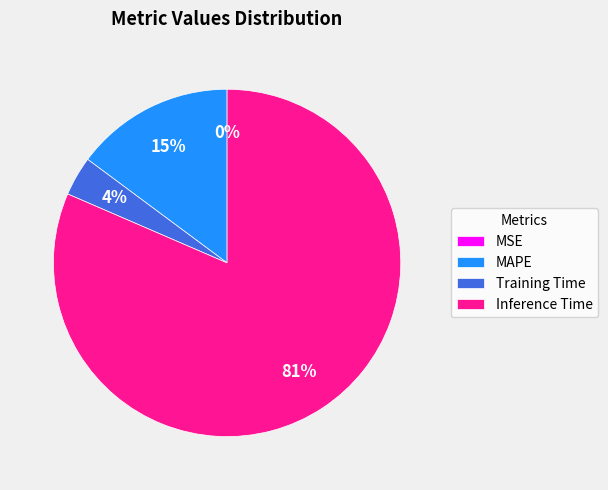

To the nearest percent, what is the average slice percentage?

25%